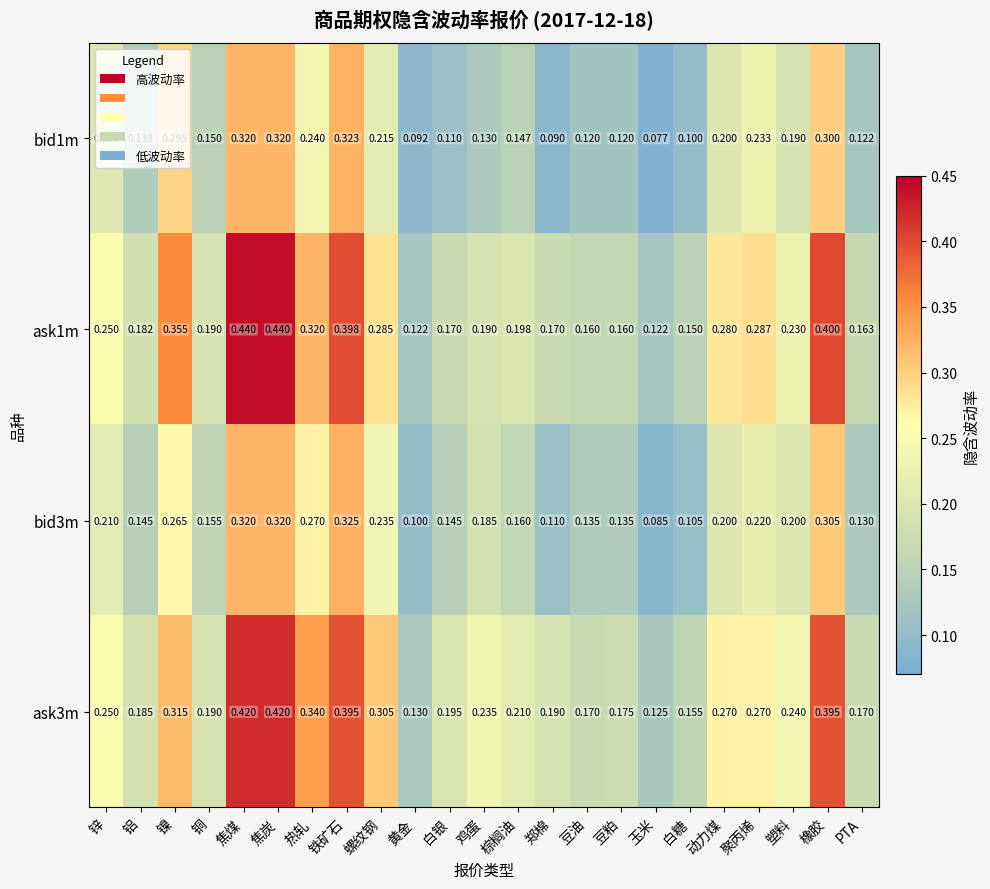

At which category does the chart reach its minimum across all series?

玉米